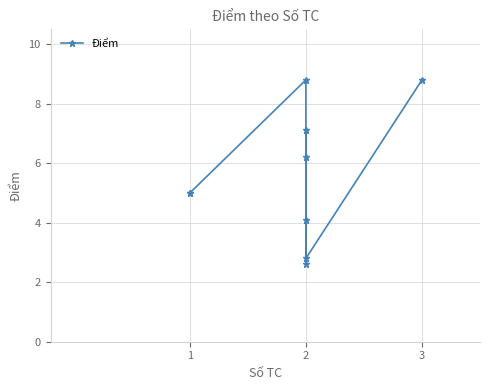

What is the minimum value shown in the chart?

2.6